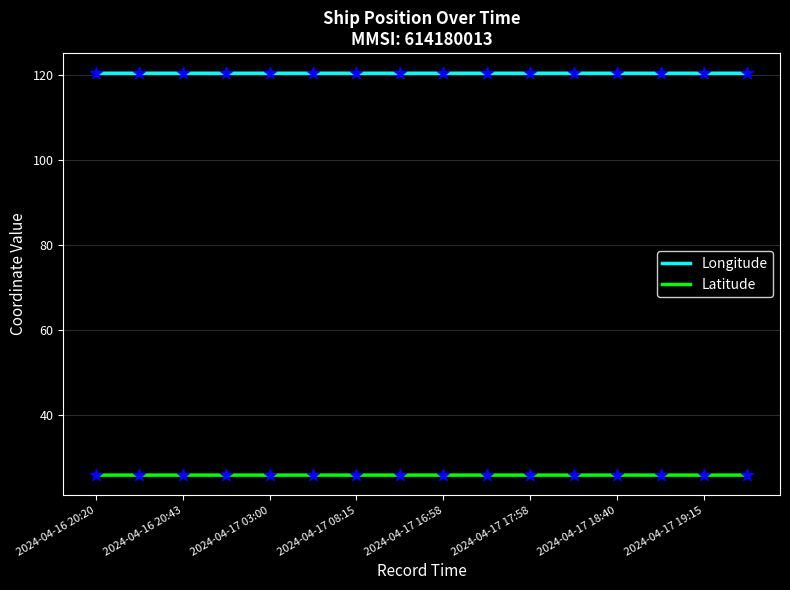

True or false: Longitude and Latitude intersect in this chart.

False